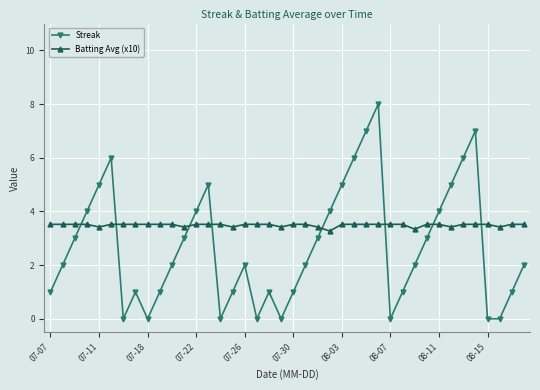

Reading left to right, list all the values displayed in this chart.

Streak: 1.0	2.0	3.0	4.0	5.0	6.0	0.0	1.0	0.0	1.0	2.0	3.0	4.0	5.0	0.0	1.0	2.0	0.0	1.0	0.0	1.0	2.0	3.0	4.0	5.0	6.0	7.0	8.0	0.0	1.0	2.0	3.0	4.0	5.0	6.0	7.0	0.0	0.0	1.0	2.0
Batting Avg (x10): 3.5	3.5	3.5	3.5	3.4	3.5	3.5	3.5	3.5	3.5	3.5	3.4	3.5	3.5	3.5	3.4	3.5	3.5	3.5	3.4	3.5	3.5	3.4	3.3	3.5	3.5	3.5	3.5	3.5	3.5	3.3	3.5	3.5	3.4	3.5	3.5	3.5	3.4	3.5	3.5